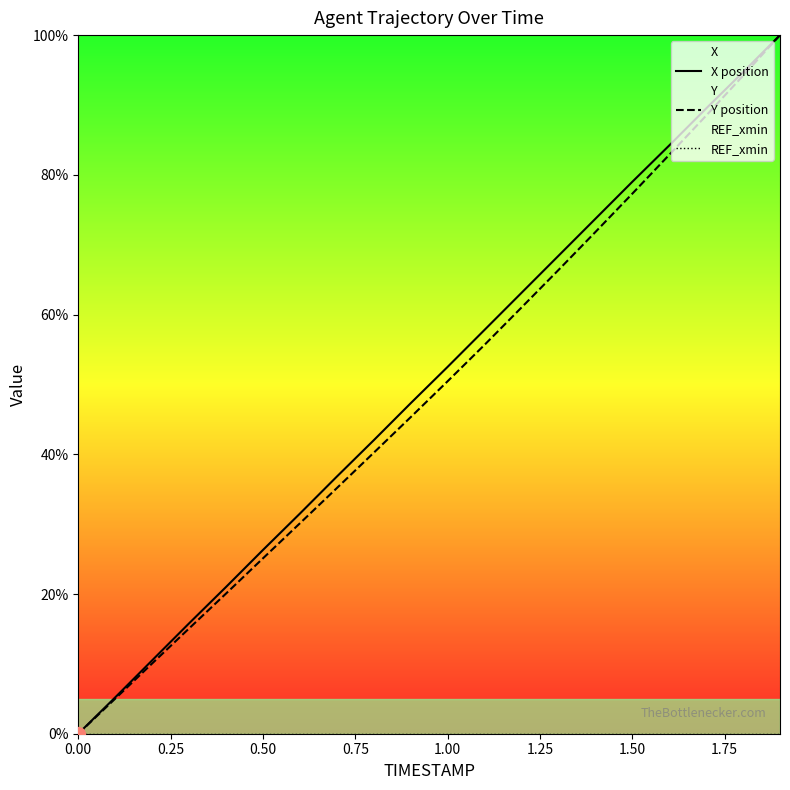

What is the maximum value shown in the chart?

100.0